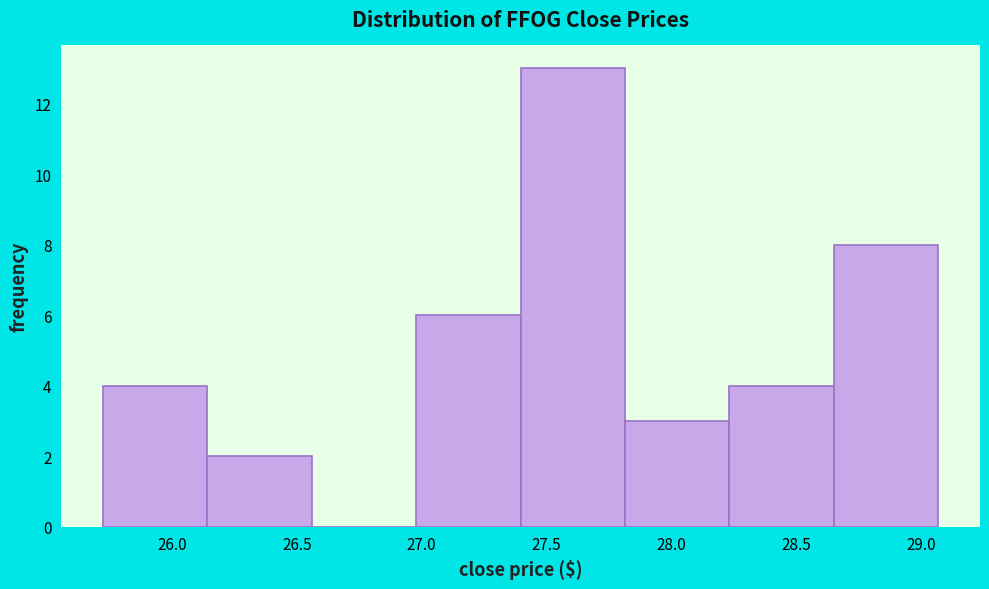

Reading left to right, transcribe this chart: for each bar, give the range it covers on the x-axis and its height. Neither the bar edges nor the heights are printed on the chart, so give them approximately, as read against the axes.

25.70 to 26.15: 4
26.15 to 26.55: 2
26.55 to 27.00: 0
27.00 to 27.40: 6
27.40 to 27.80: 13
27.80 to 28.25: 3
28.25 to 28.65: 4
28.65 to 29.05: 8